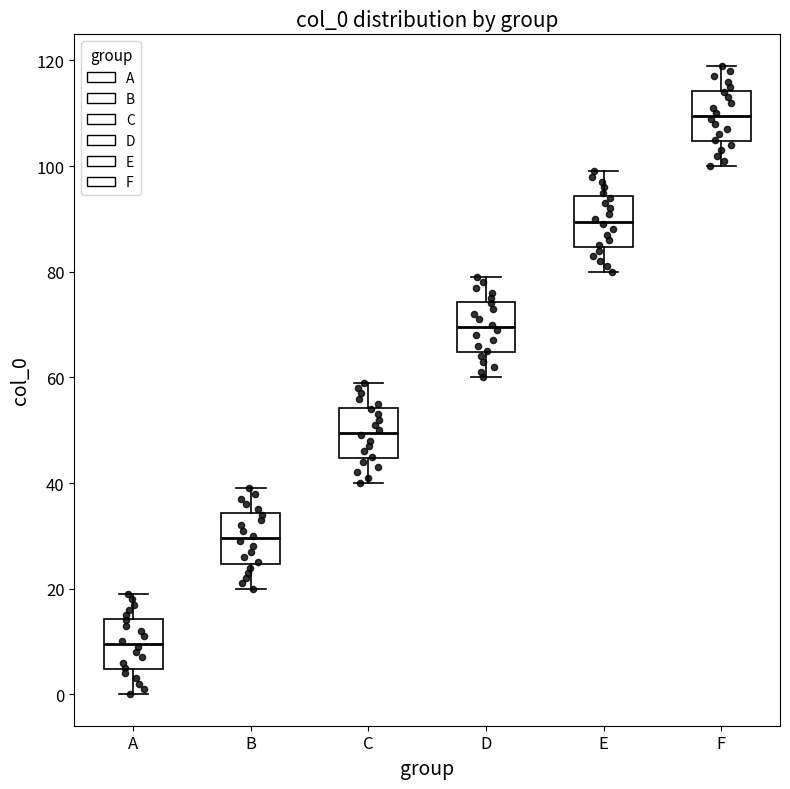

Reading left to right, read every box against the y-axis: the position of its median line, the range the box covers, and the ends of its whiskers. The values are not printed on the chart, so give them approximately, as read against the axis.

A: median 10, box 4 to 14, whiskers 0 to 20
B: median 30, box 24 to 34, whiskers 20 to 40
C: median 50, box 44 to 54, whiskers 40 to 60
D: median 70, box 64 to 74, whiskers 60 to 80
E: median 90, box 84 to 94, whiskers 80 to 100
F: median 110, box 104 to 114, whiskers 100 to 120